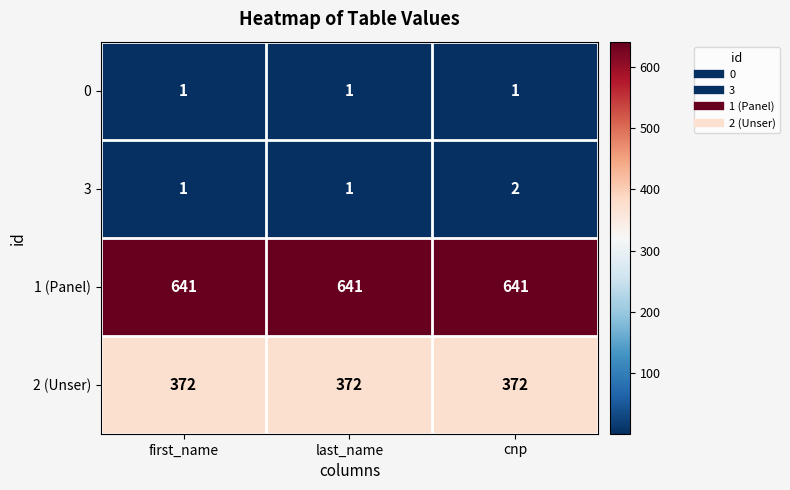

Count the 3 values in the range 1 to 2.

3